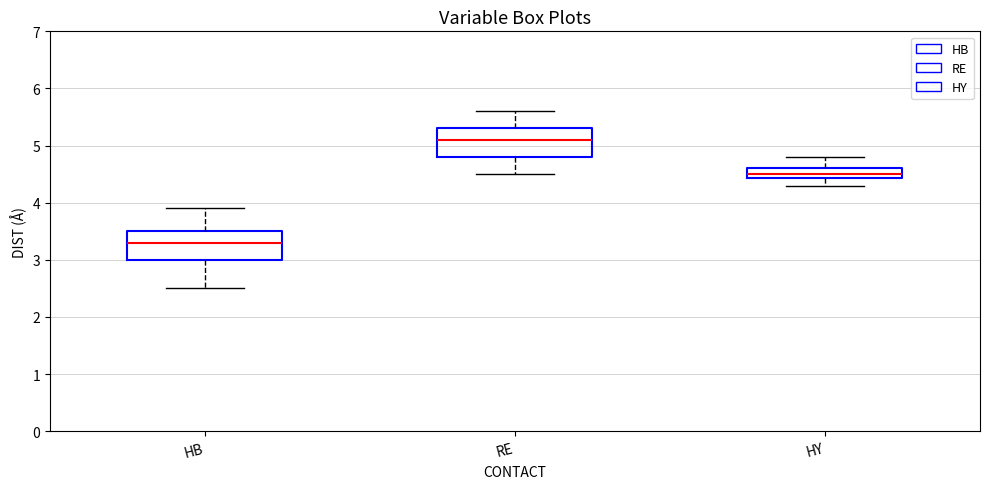

Reading left to right, transcribe this box plot: for each box, give where its median line is, the range the box spans, and where its two whiskers end, as read against the y-axis. The values are not printed on the chart, so give them approximately, as read against the axis.

HB: median 3.3, box 3.0 to 3.5, whiskers 2.5 to 3.9
RE: median 5.1, box 4.8 to 5.3, whiskers 4.5 to 5.6
HY: median 4.5, box 4.4 to 4.6, whiskers 4.3 to 4.8